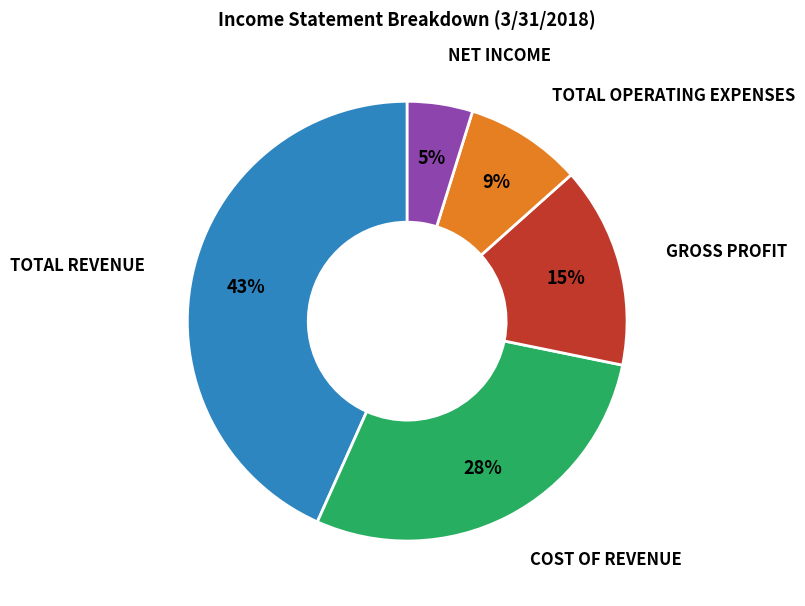

To the nearest percent, what is the difference between the largest and smallest slice percentages?

38%